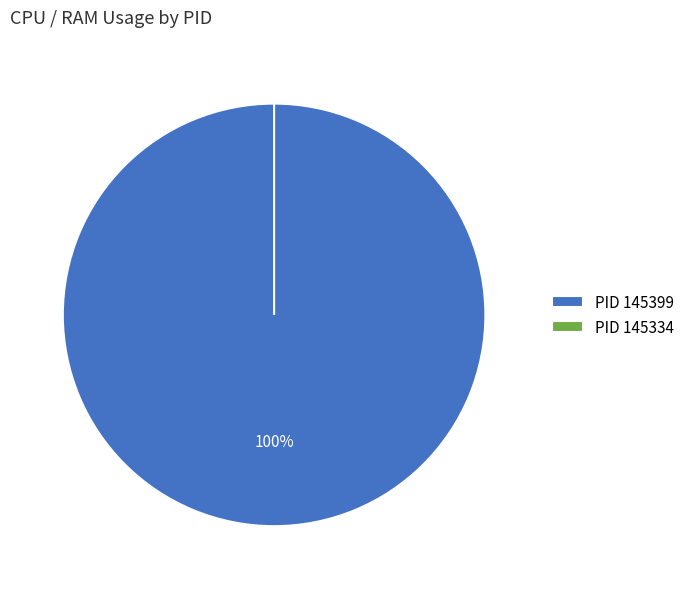

What is the smallest slice in the pie chart?

145334